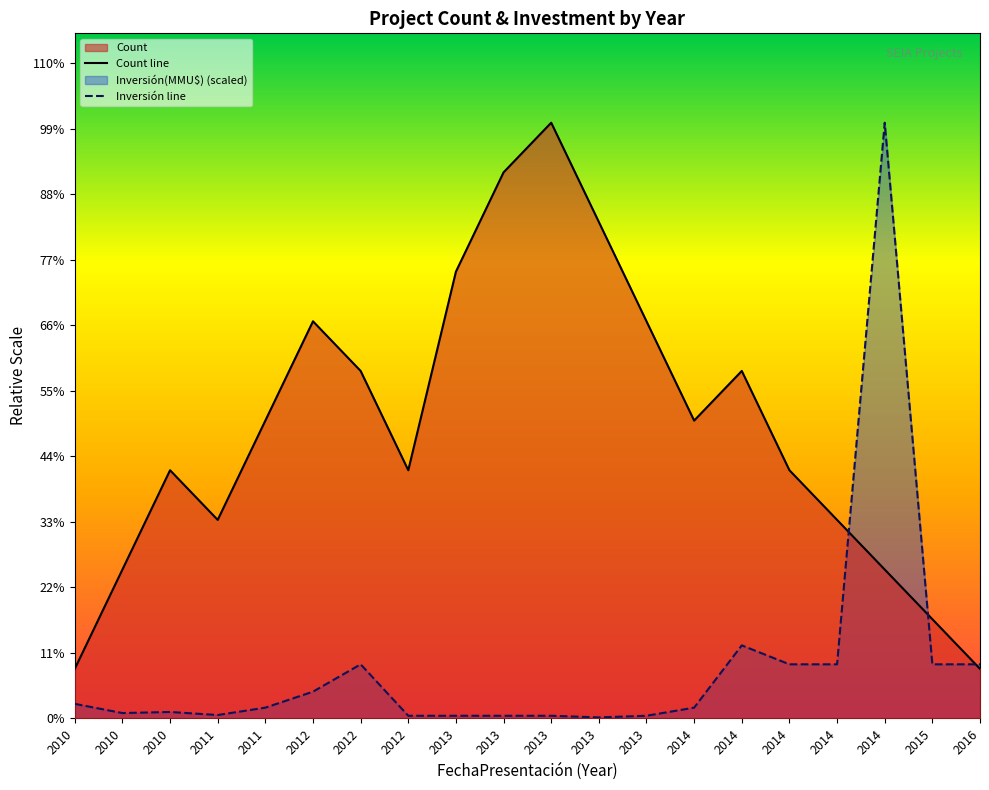

The value of Count line at 2010 is 1.0. True or false?

True